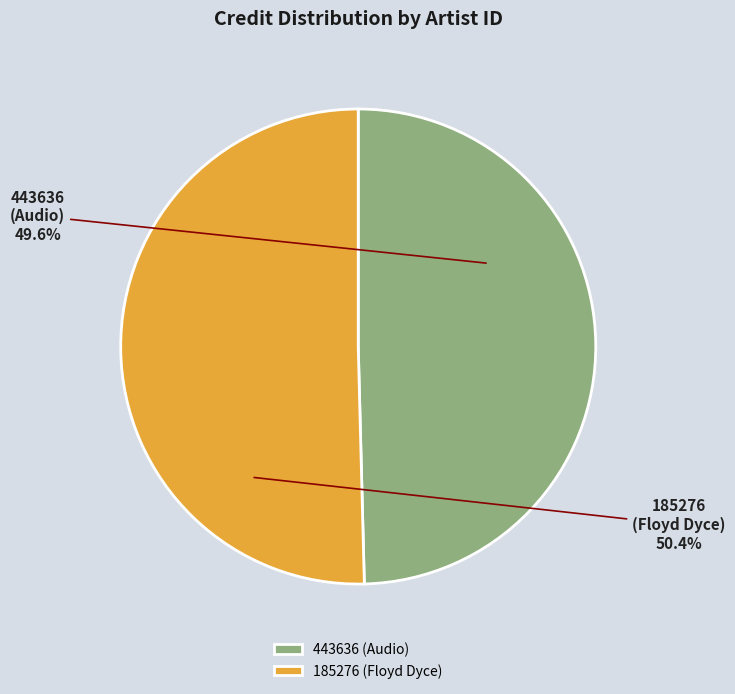

What percentage is NOT represented by 185276 (Floyd Dyce)?

49.6%